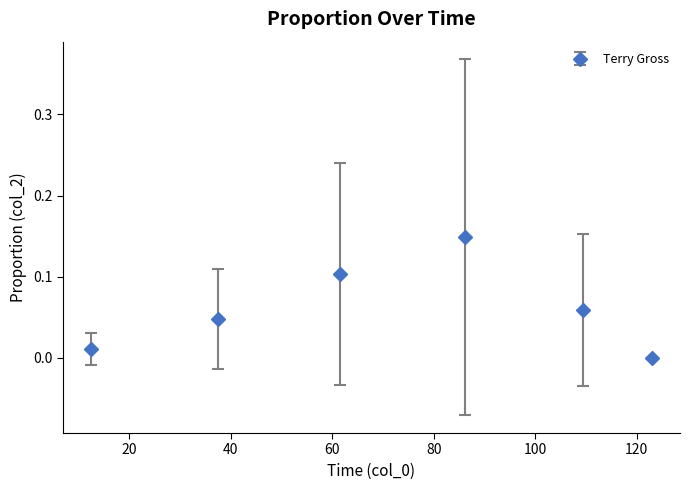

What is the sum of all values?

0.4